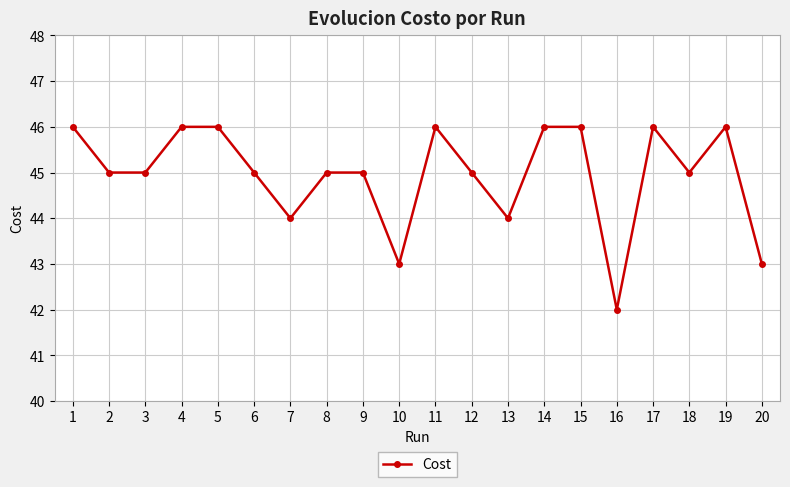

How many distinct data groups are displayed?

1